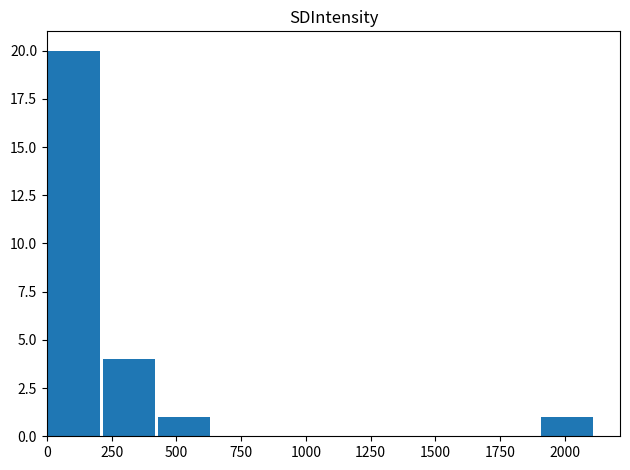

Over which range of the x-axis is the bar tallest?

0 to 200